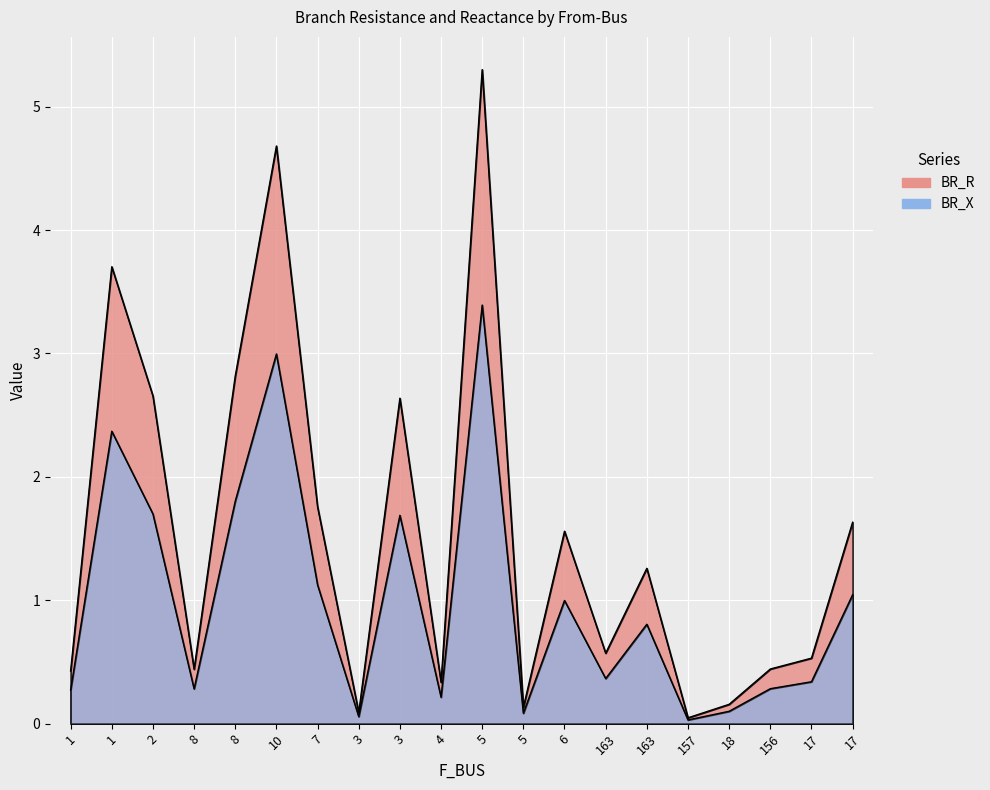

What is the maximum value shown in the chart?

5.3